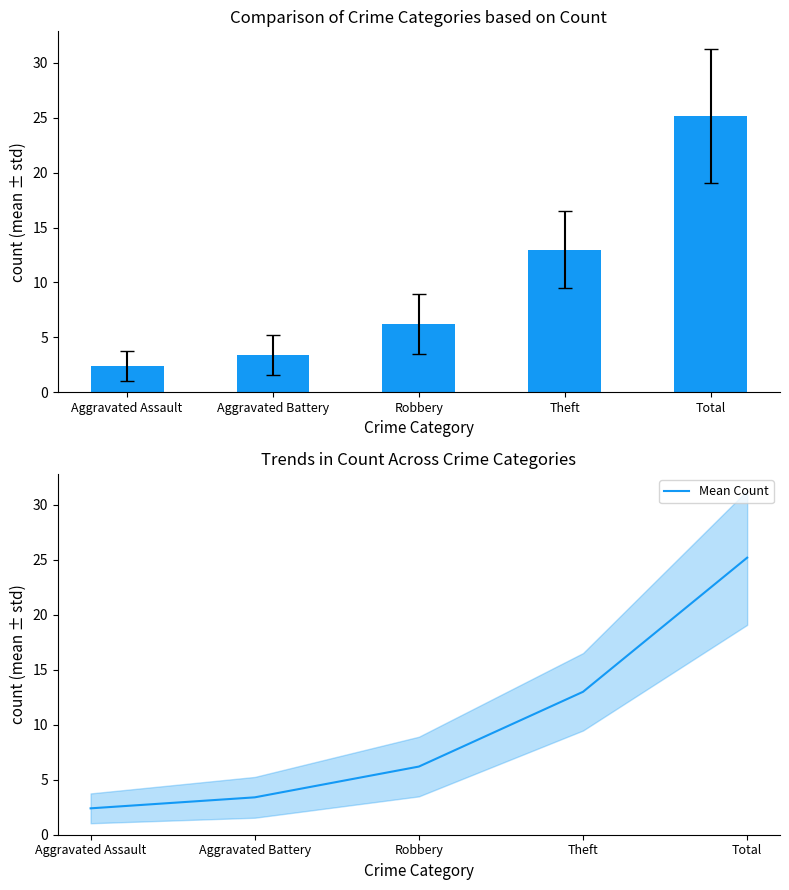

Read the value at Robbery.

6.2